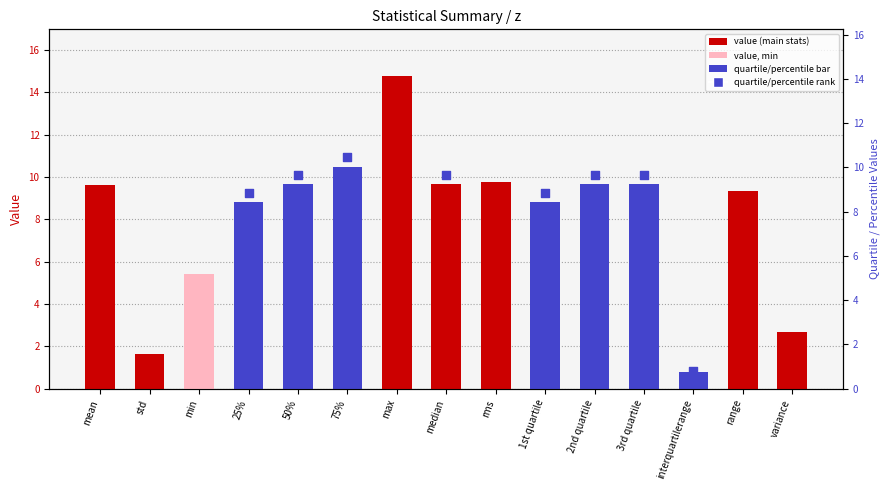

Between 3rd quartile and 25%, which is larger?

3rd quartile